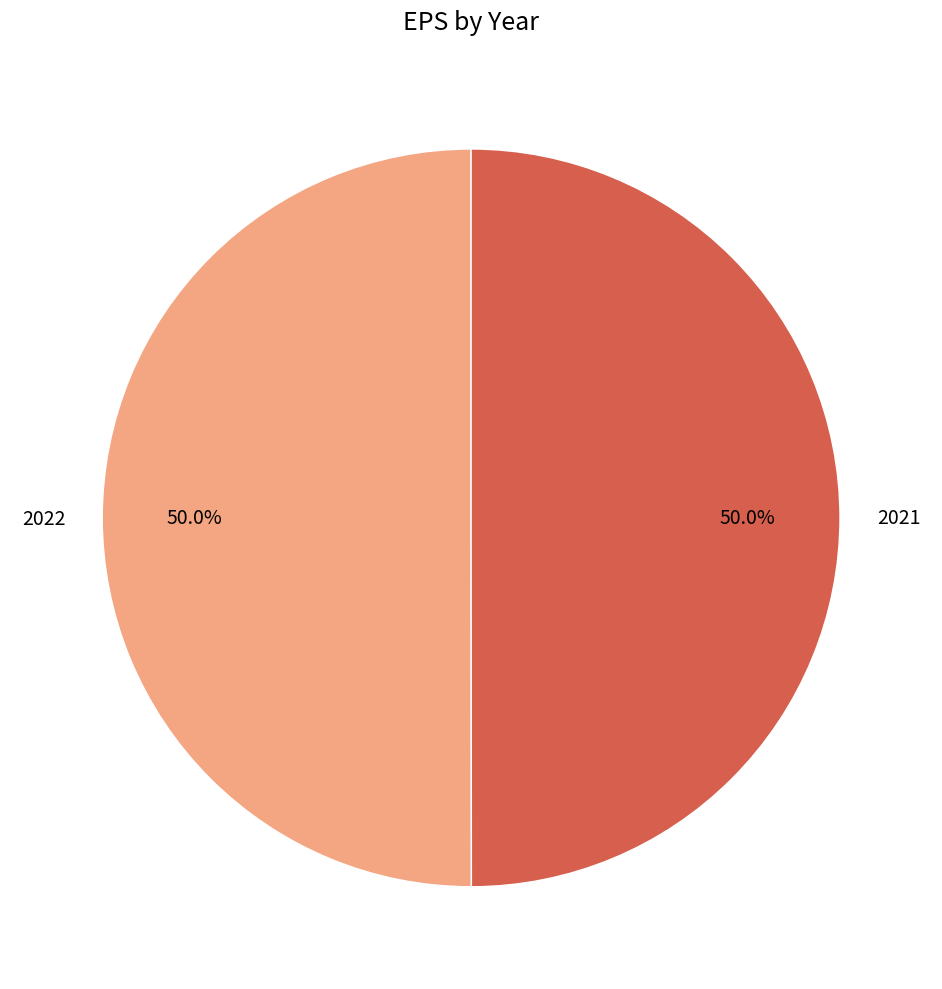

Do 2022 and 2021 together represent more than half of the pie?

Yes